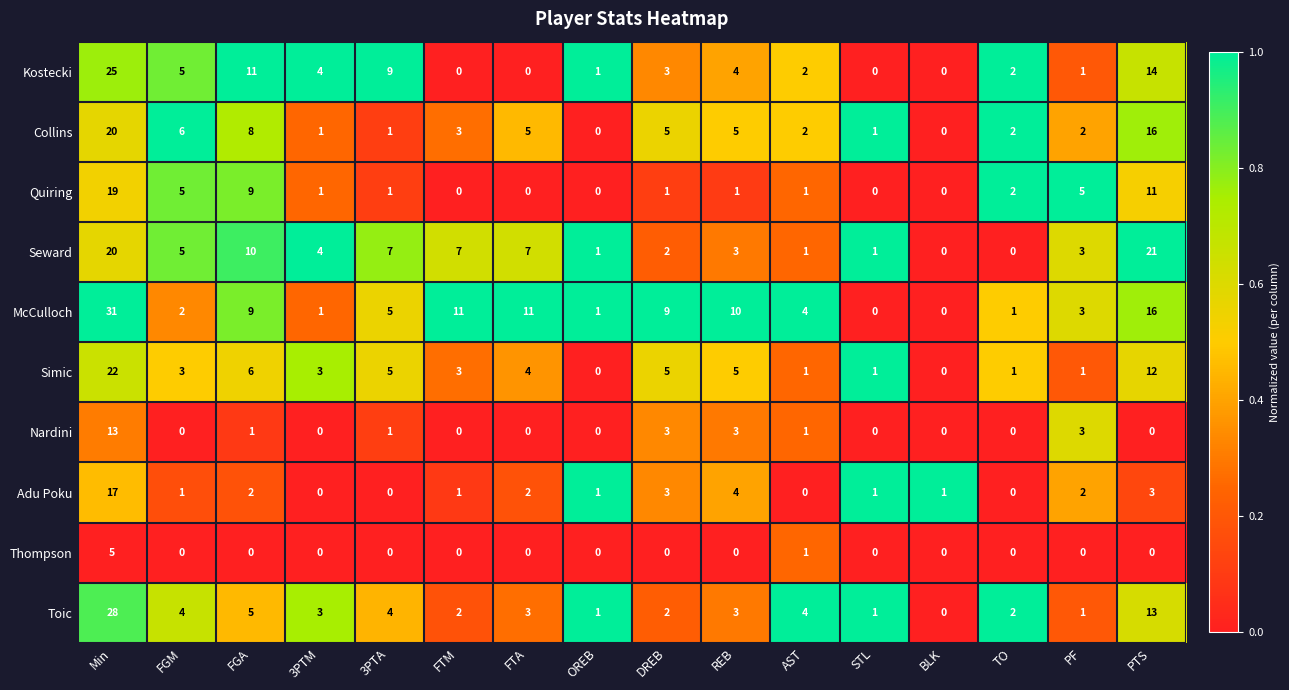

True or false: Adu Poku has a value of 24 at Min.

False